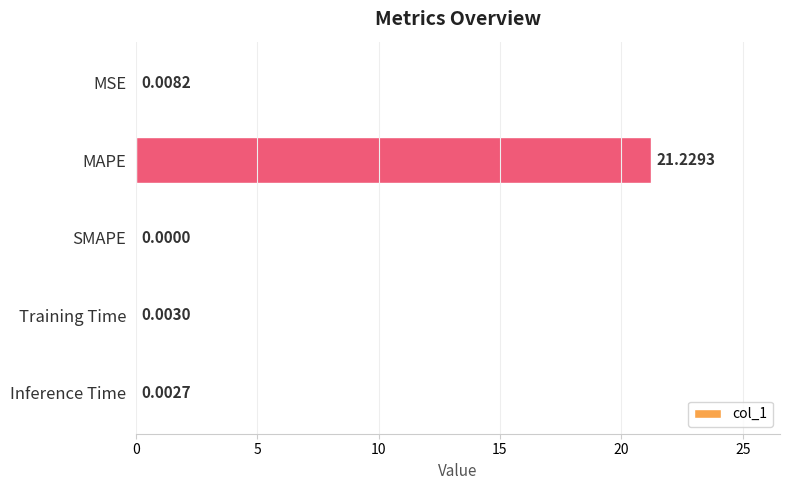

What is the sum of the values at MAPE and SMAPE?

21.2